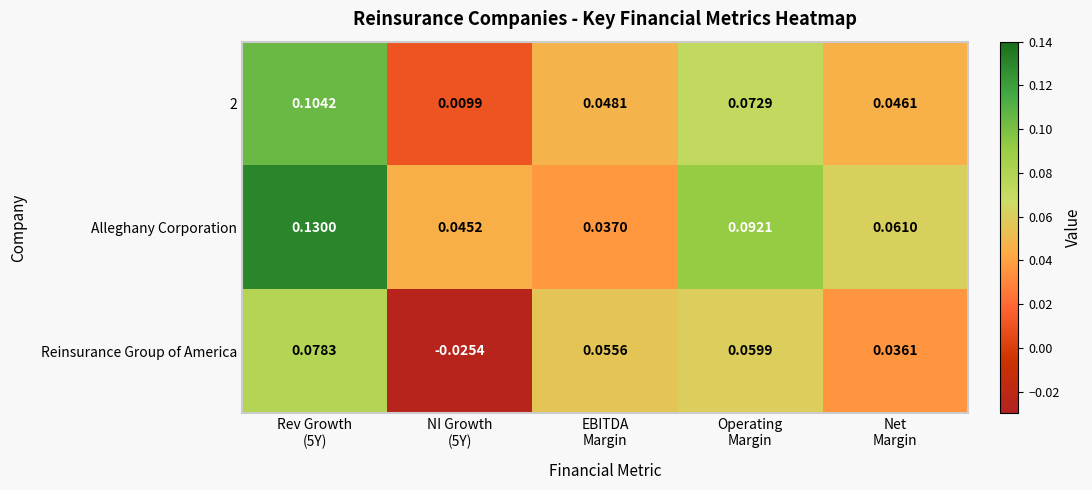

Which series has the largest total across all categories?

Alleghany Corporation